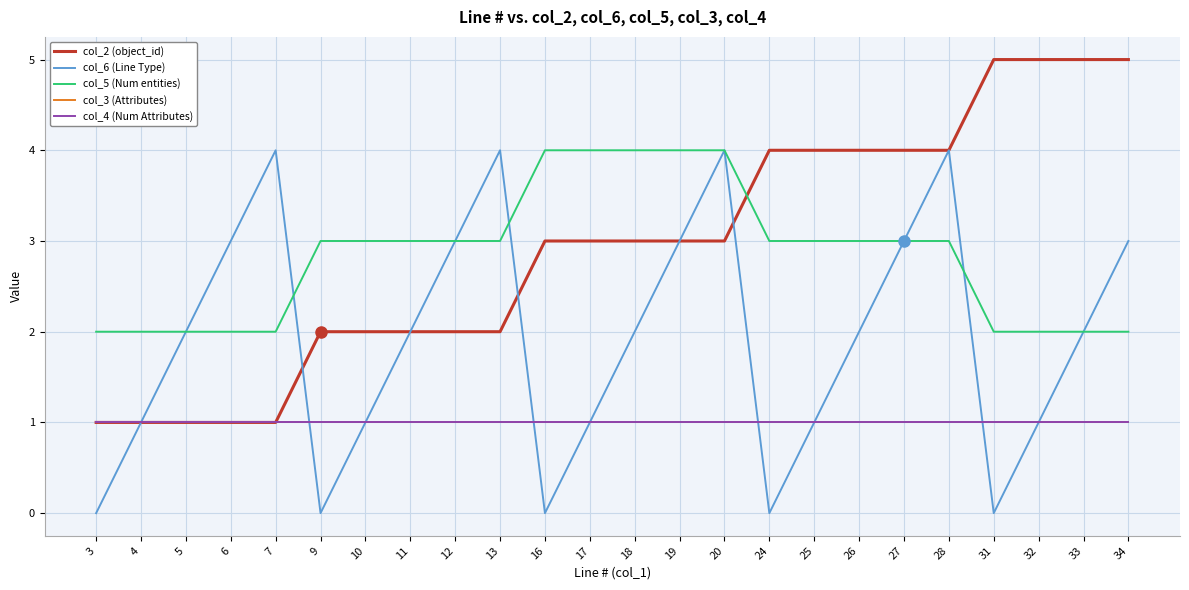

How many col_2 (object_id) values are between 2 and 4?

15